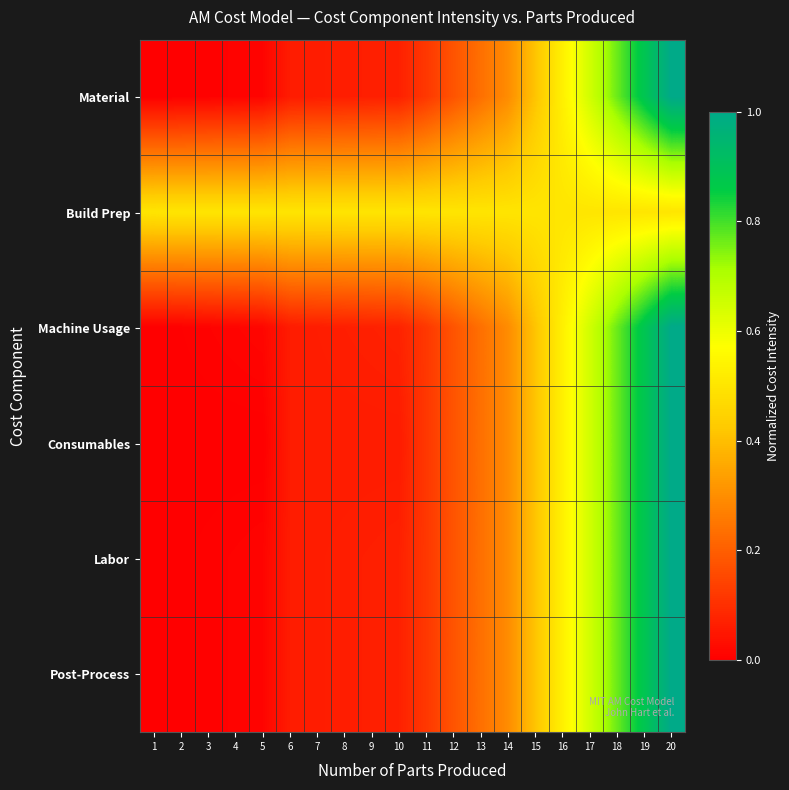

Which has a higher value, 13 or 4?

13